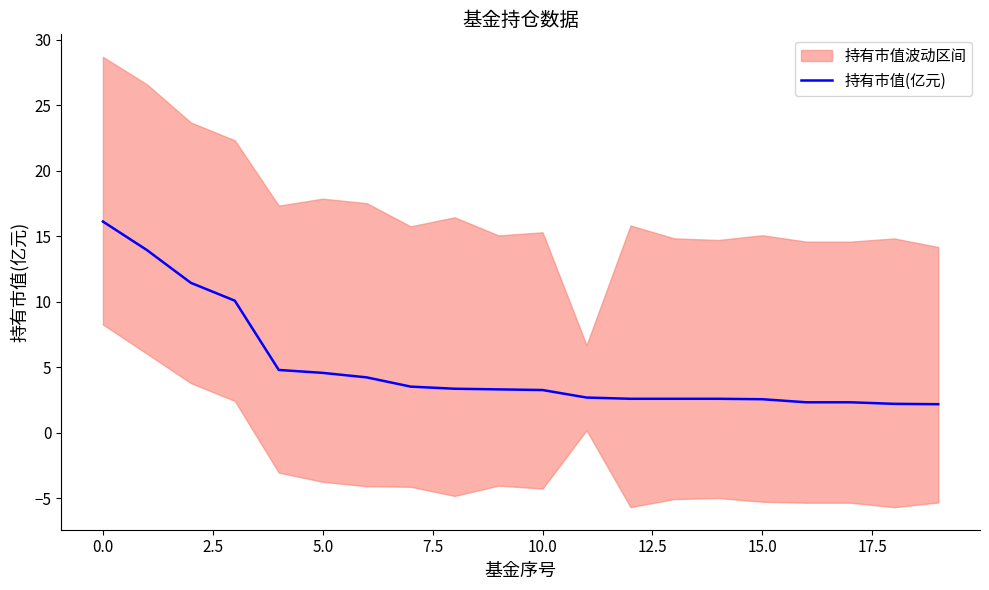

True or false: 持有市值(亿元) has a value of 16.1 at 0.0.

True